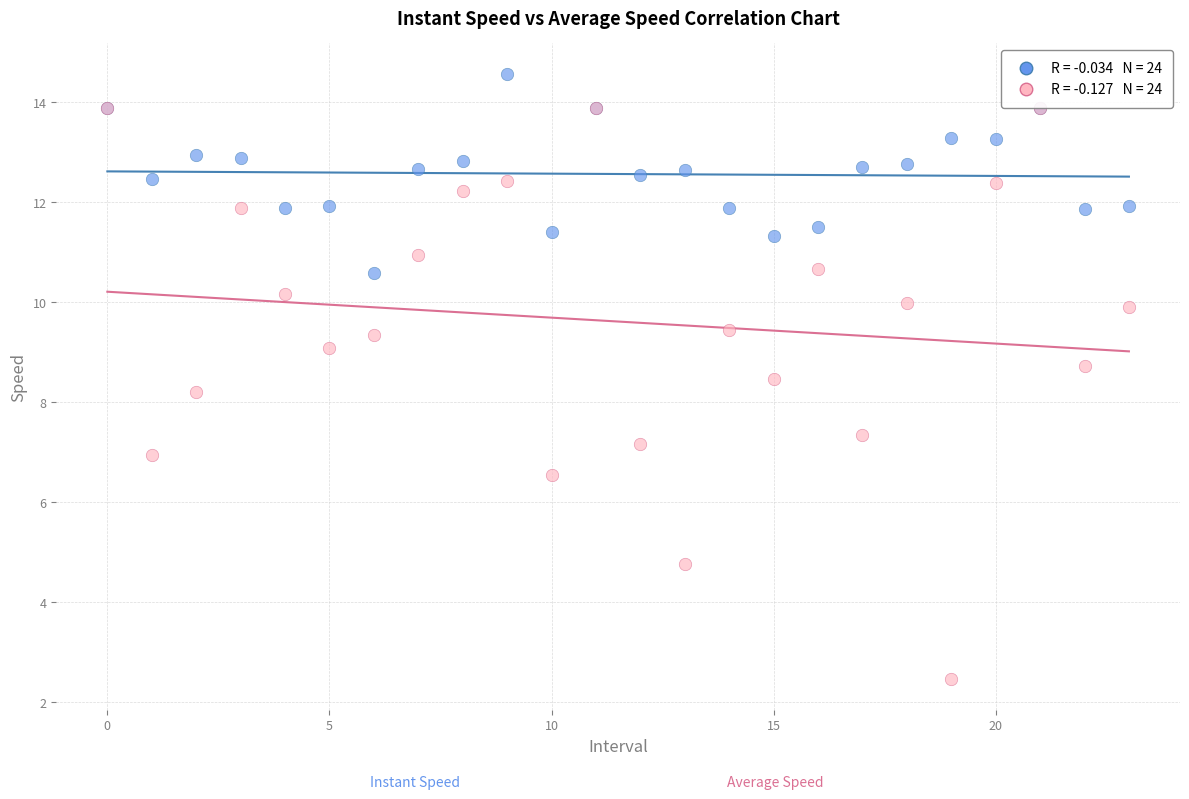

Across all series, what Y value is closest to 8?

8.2